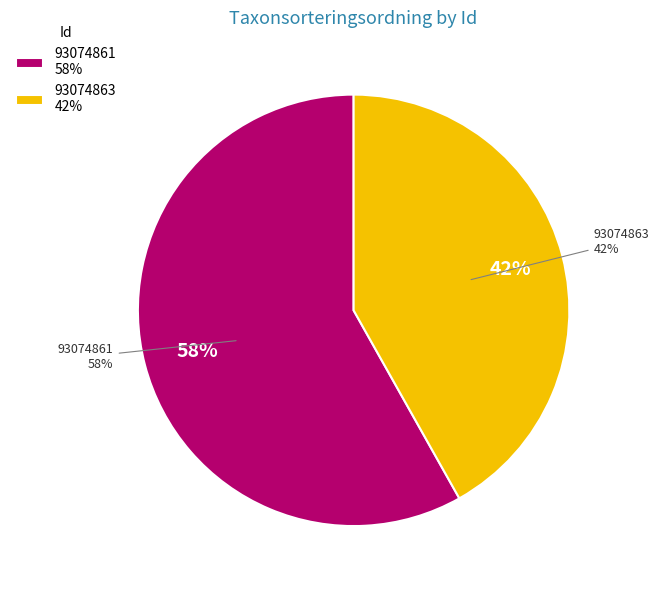

To the nearest percent, what percentage of the pie is 93074863?

42%